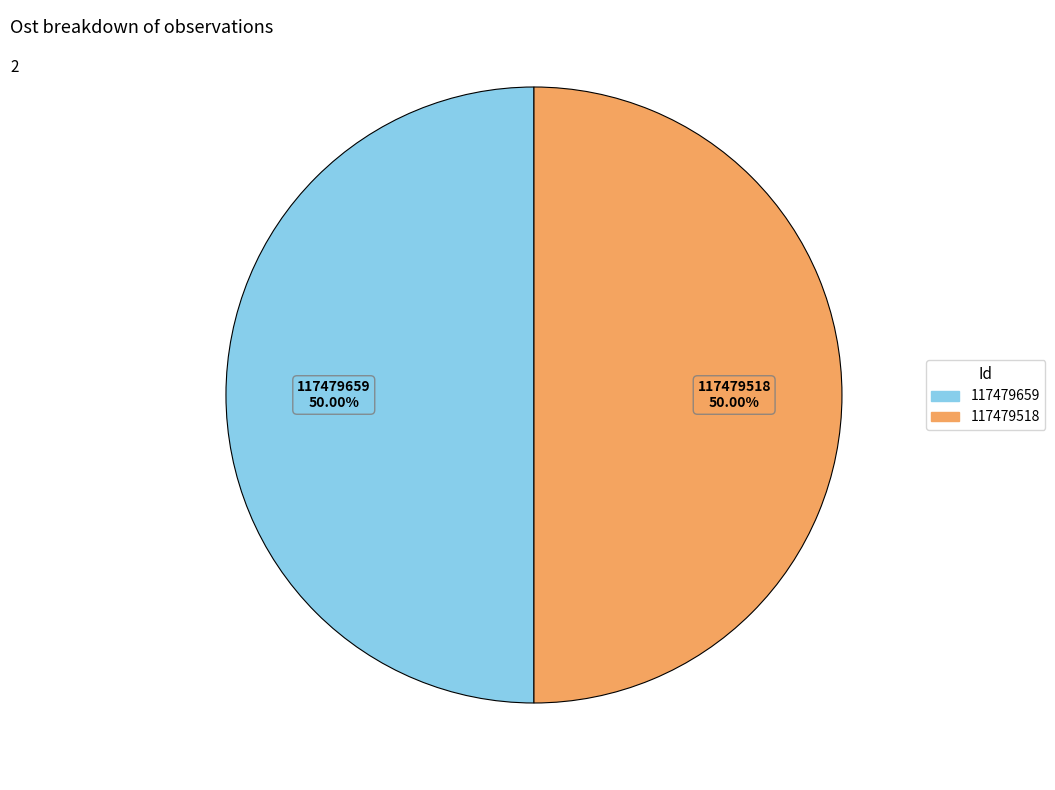

Approximately how many times larger is the value at 117479518 compared to 117479659?

1.0